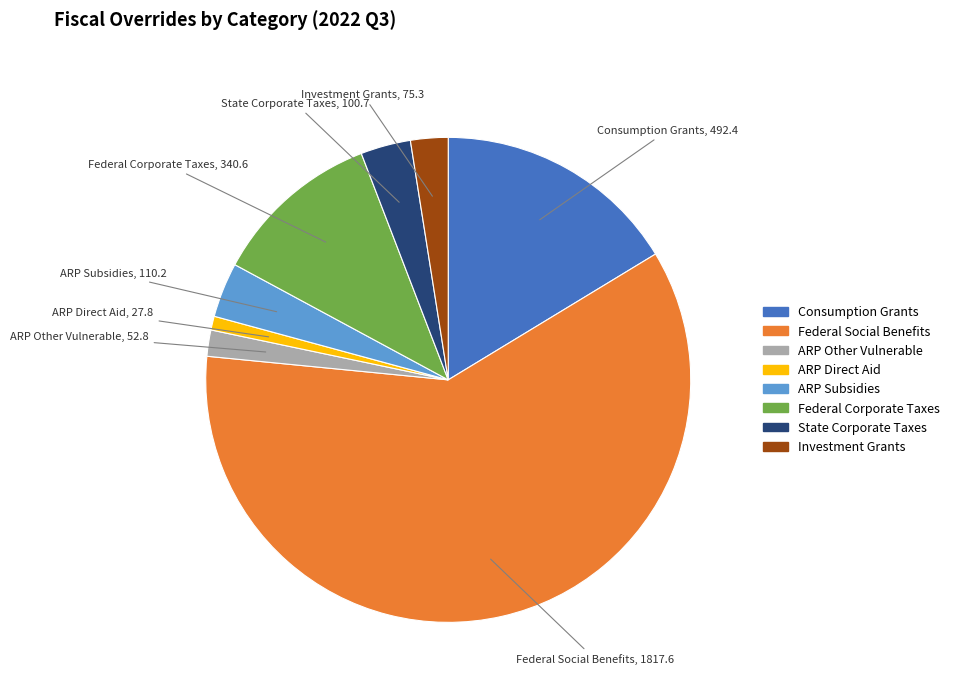

Which slice is the largest?

Federal Social Benefits